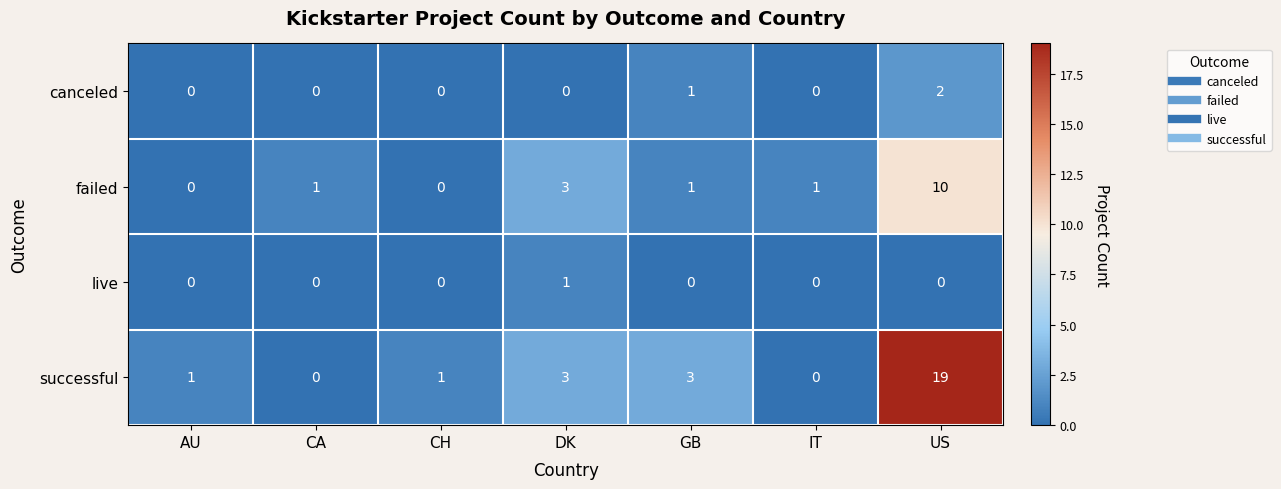

The live series shows -1 at IT. True or false?

False